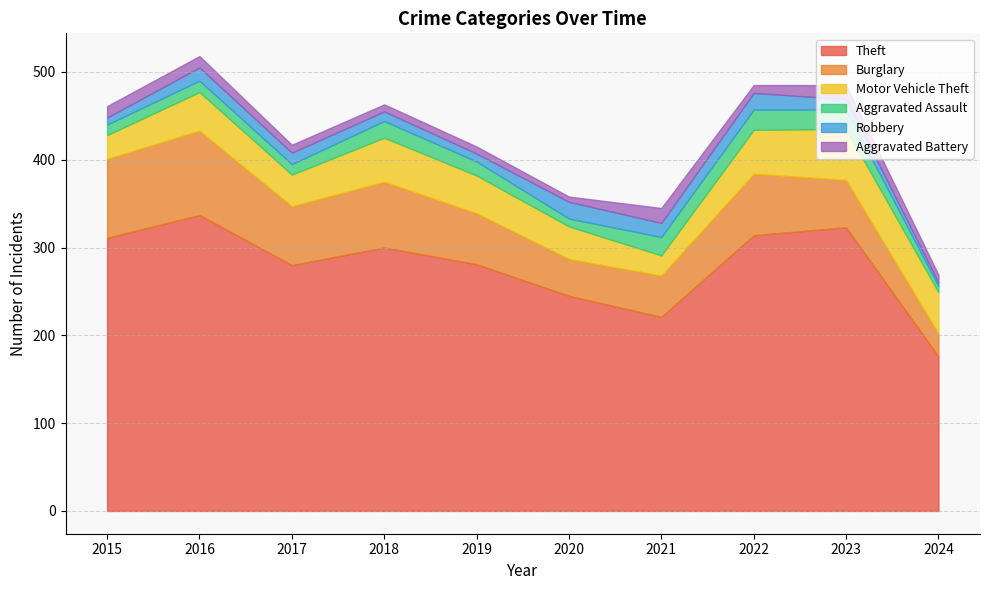

What are all the series names shown in the legend?

Theft, Burglary, Motor Vehicle Theft, Aggravated Assault, Robbery, Aggravated Battery